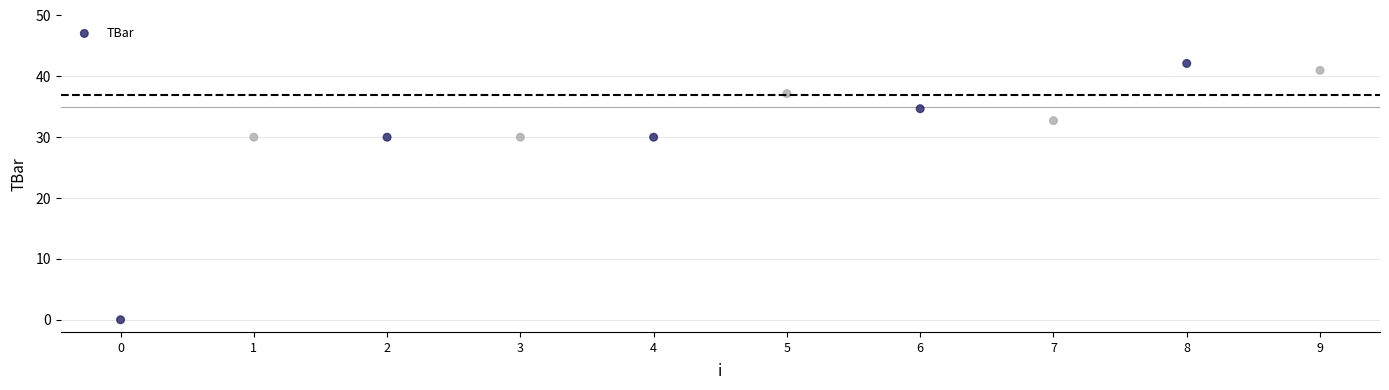

What is the range of Y values (max minus min)?

42.1